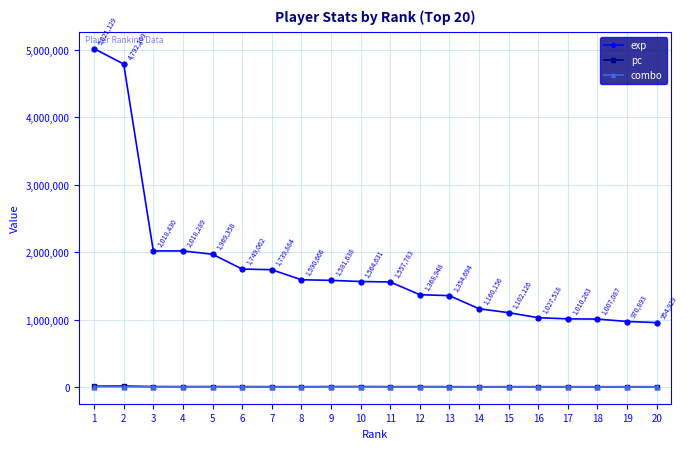

True or false: pc has more than 2 interior local peaks.

True